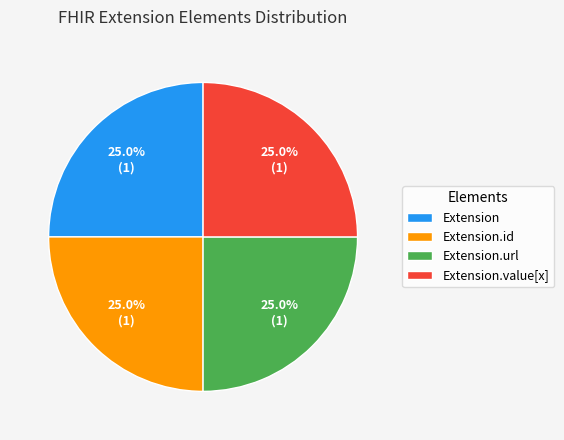

What portion of the pie excludes Extension.id?

75.0%